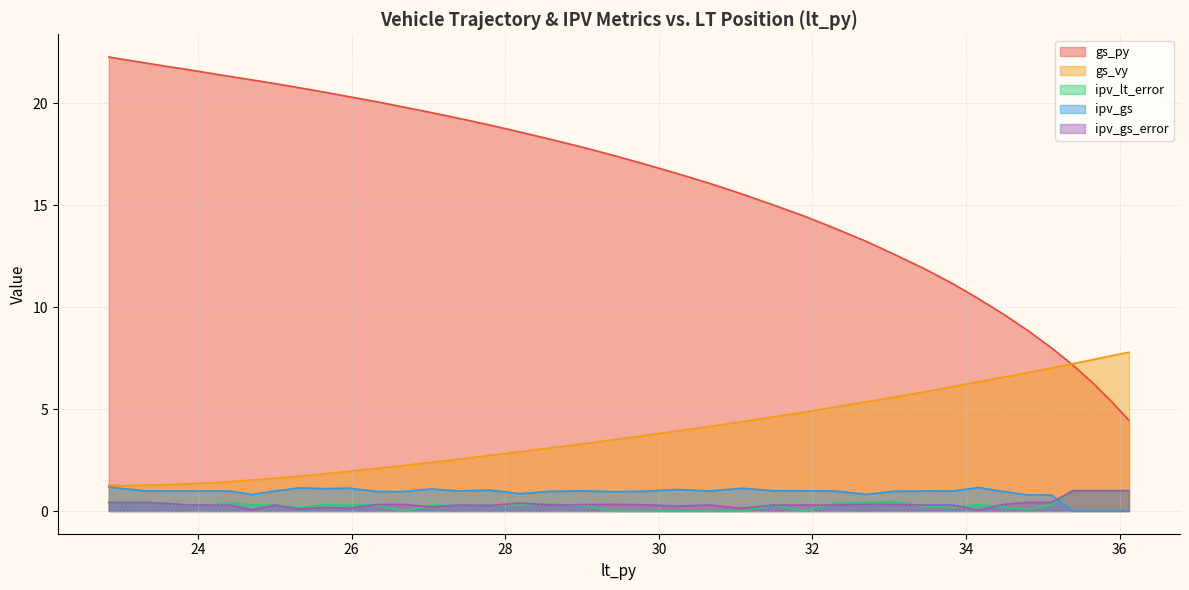

At 25.64, list the series in order from smallest to largest.

ipv_gs_error, ipv_lt_error, ipv_gs, gs_vy, gs_py